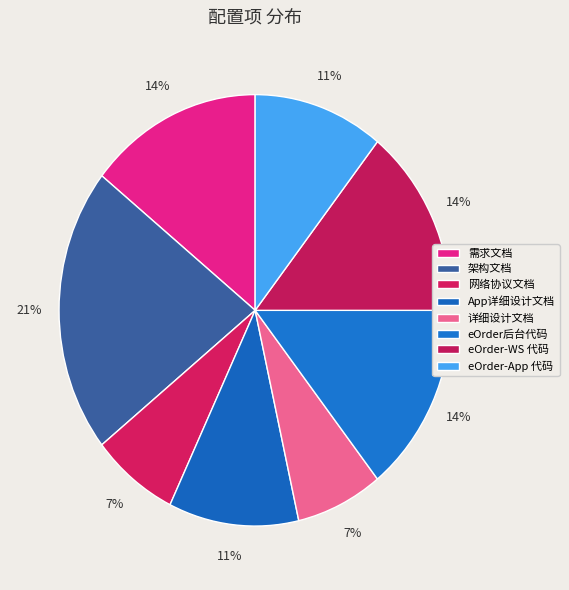

What percentage do 详细设计文档 and 网络协议文档 together represent?

14.3%